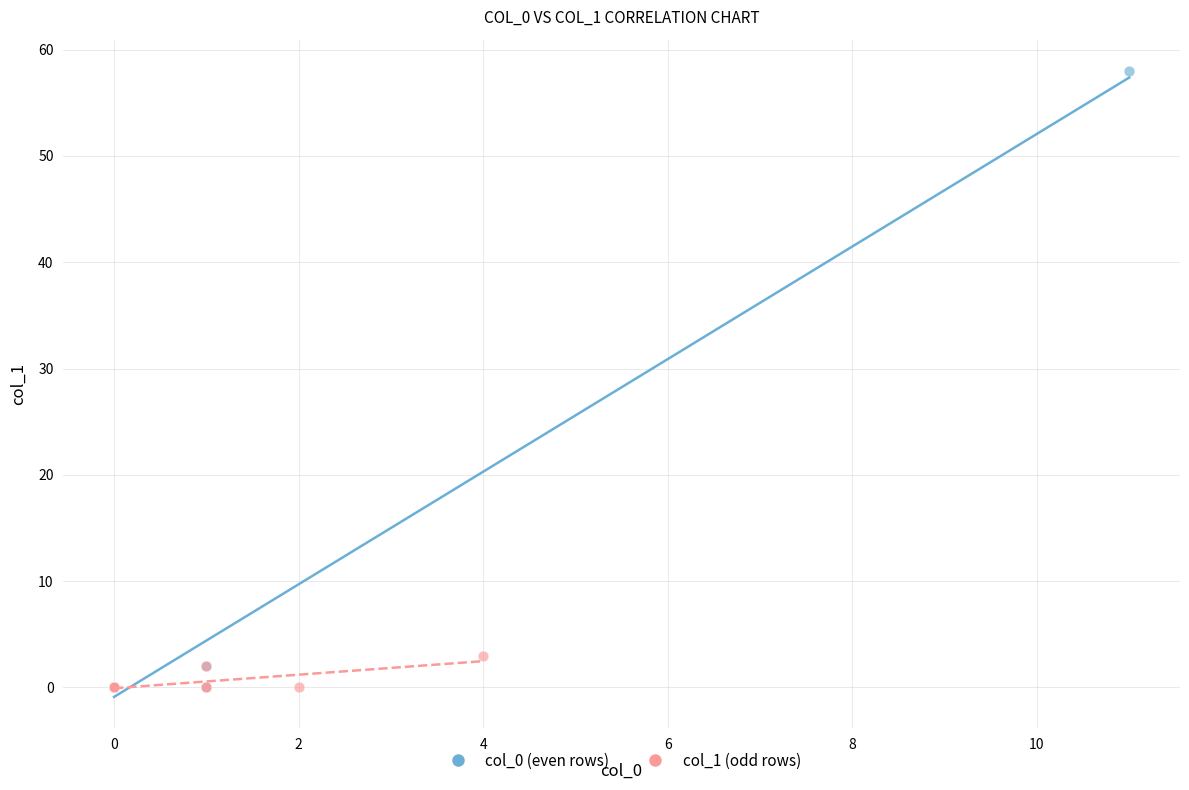

Which series has the largest Y range (max minus min)?

col_0 (even rows)